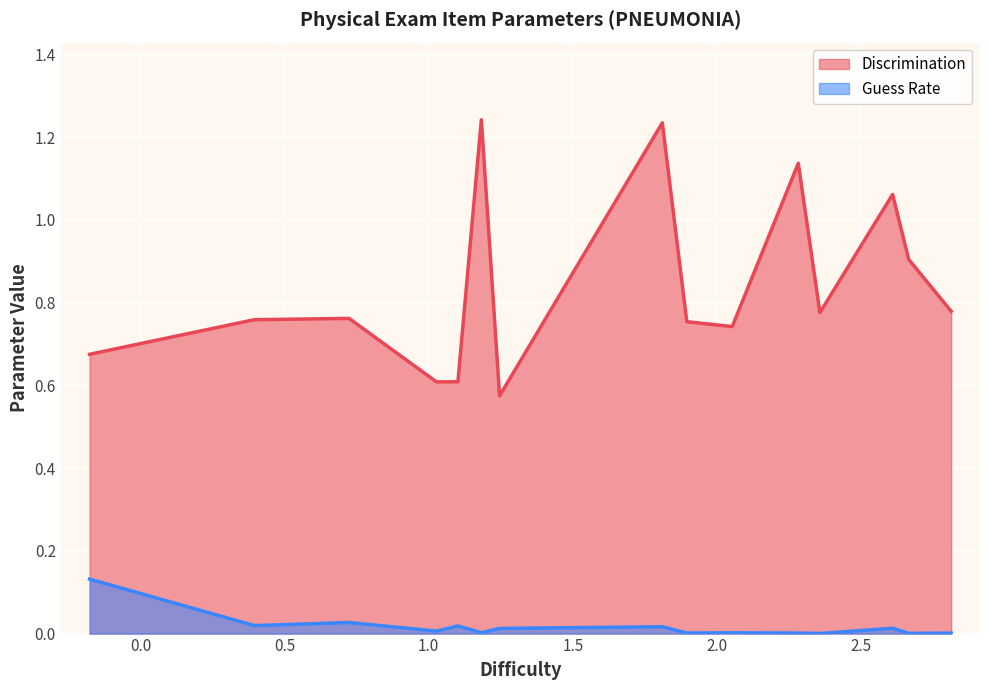

Which series has the widest spread of values?

Discrimination